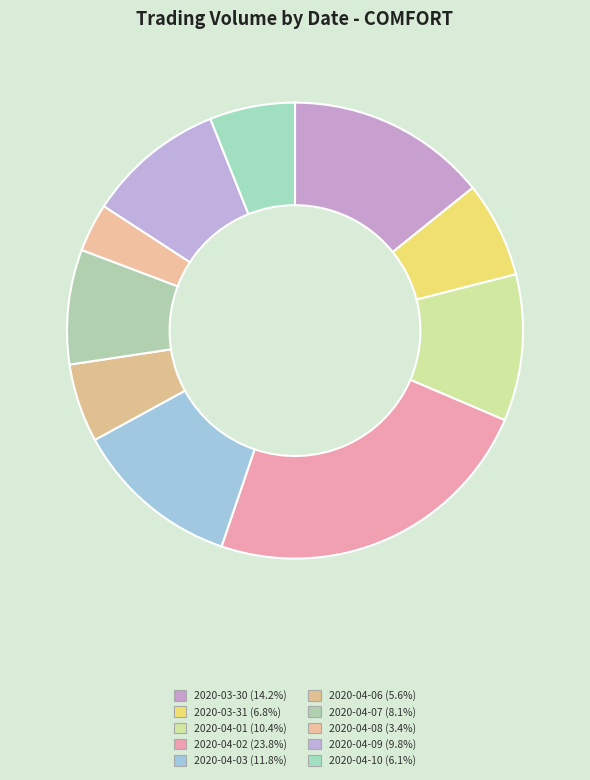

What percentage is the 2020-03-31 slice, to the nearest percent?

7%